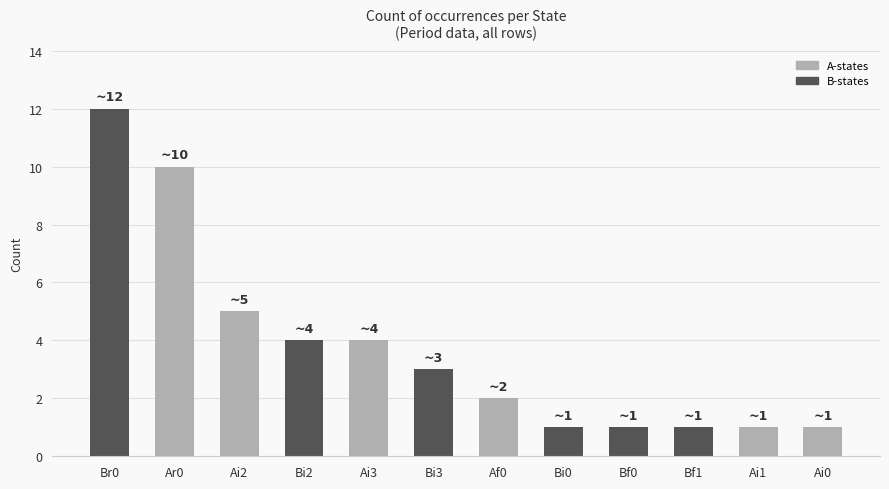

Reading right to left, what are all the values shown in this chart?

1	1	1	1	1	2	3	4	4	5	10	12